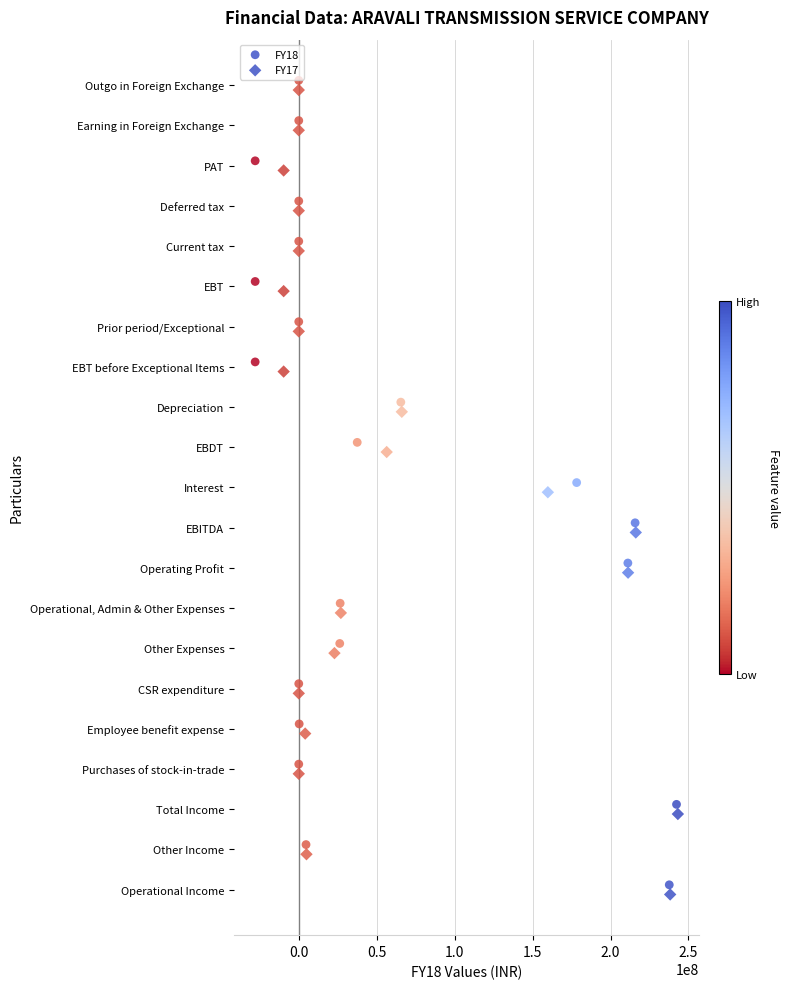

What are all the series names shown in the legend?

FY18, FY17